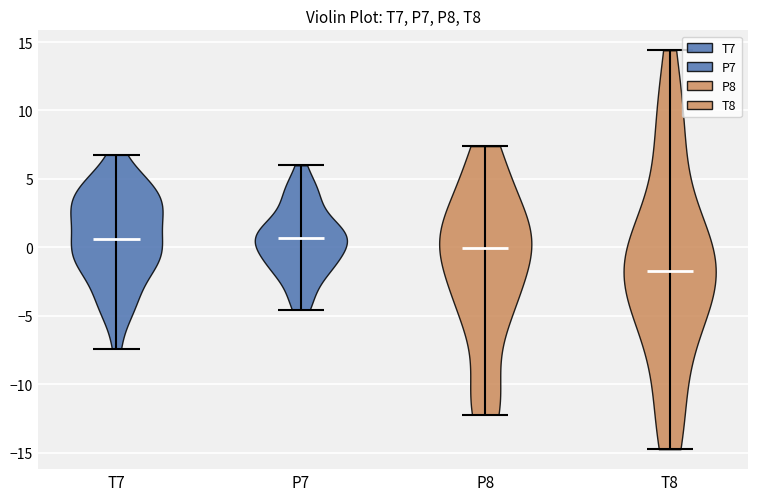

Reading left to right, read every violin against the y-axis: where its median line is, and the lowest and highest points it reaches. The values are not printed on the chart, so give them approximately, as read against the axis.

T7: median line 0.5, lowest point -7.5, highest point 7.0
P7: median line 0.5, lowest point -4.5, highest point 6.0
P8: median line 0.0, lowest point -12.0, highest point 7.5
T8: median line -1.5, lowest point -14.5, highest point 14.5